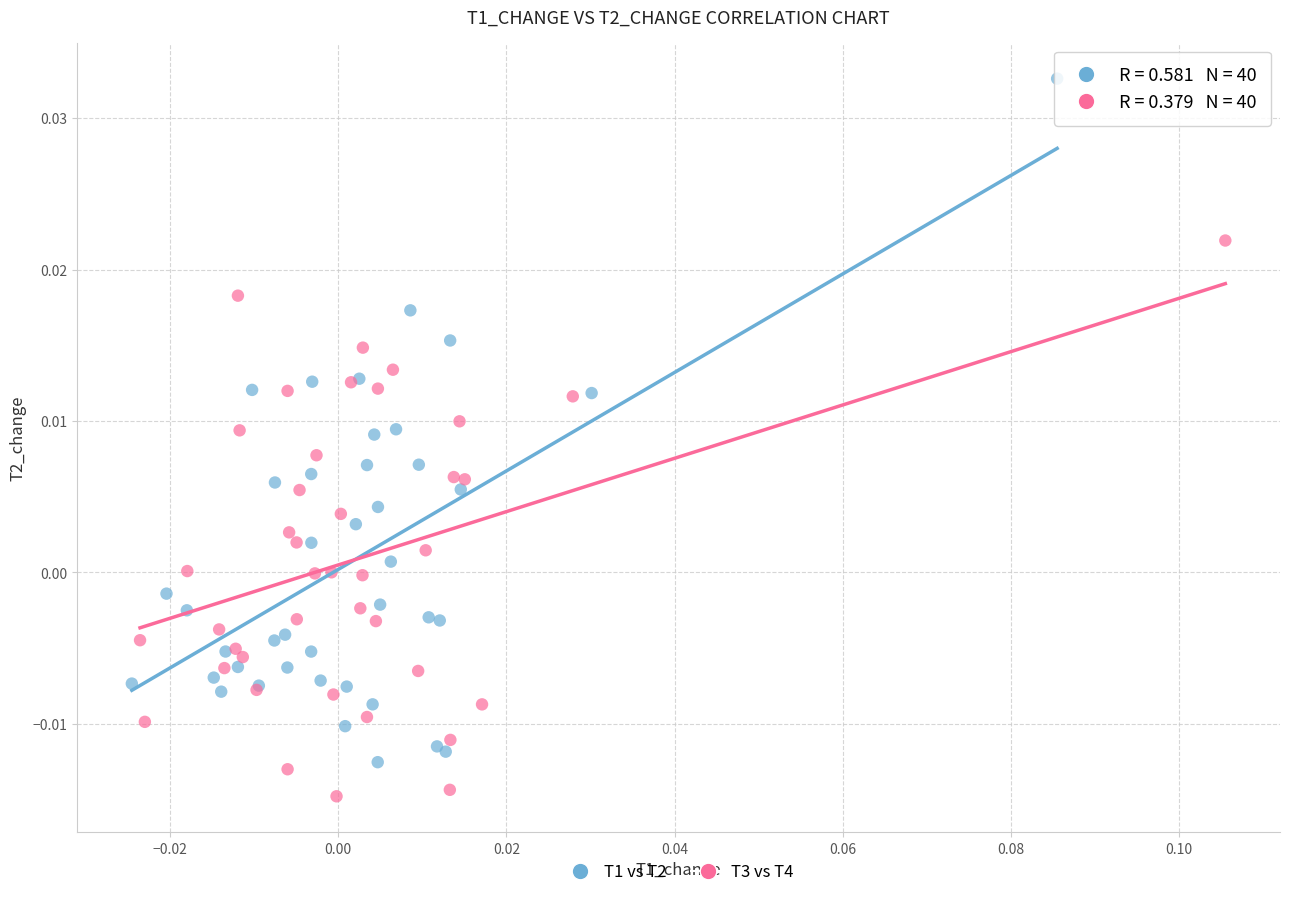

What are all the series names shown in the legend?

T1 vs T2, T3 vs T4